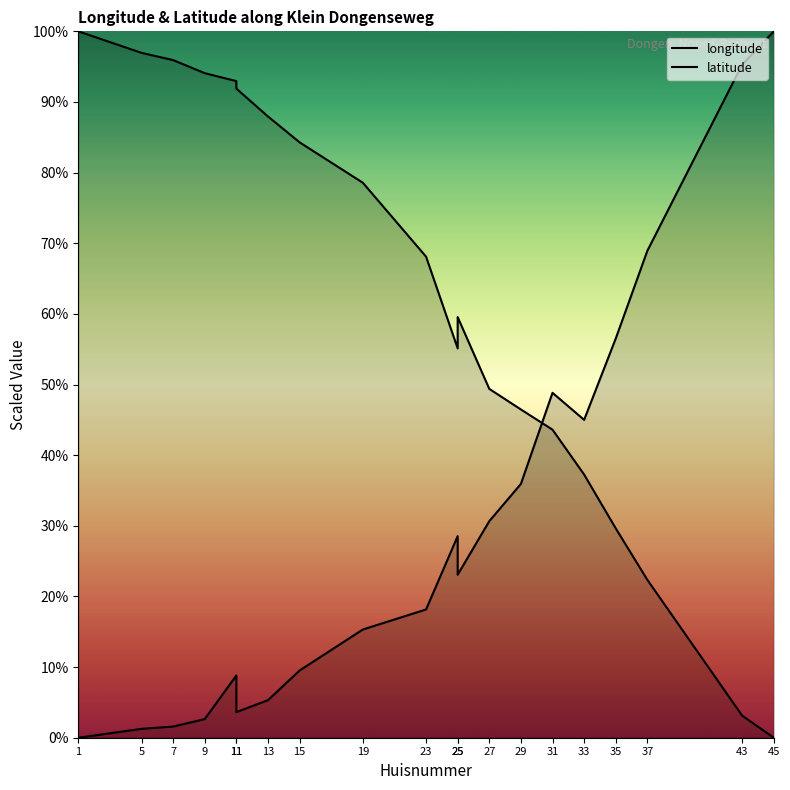

At which label is longitude closest to 50?

31